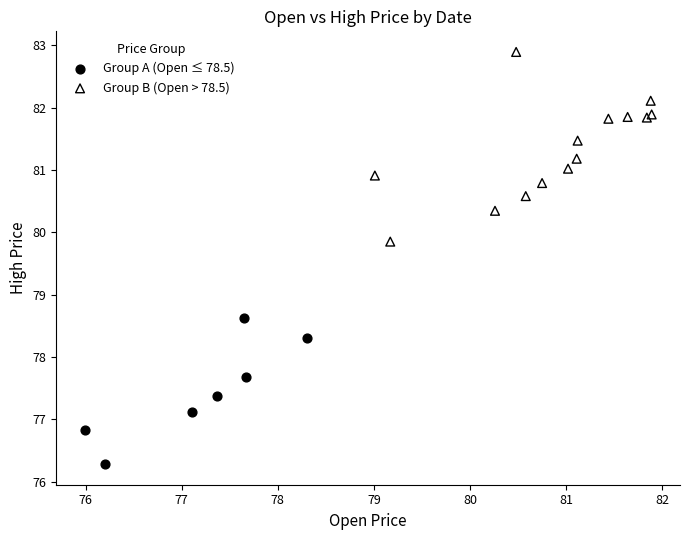

What are all the series names shown in the legend?

Group A (Open ≤ 78.5), Group B (Open > 78.5)